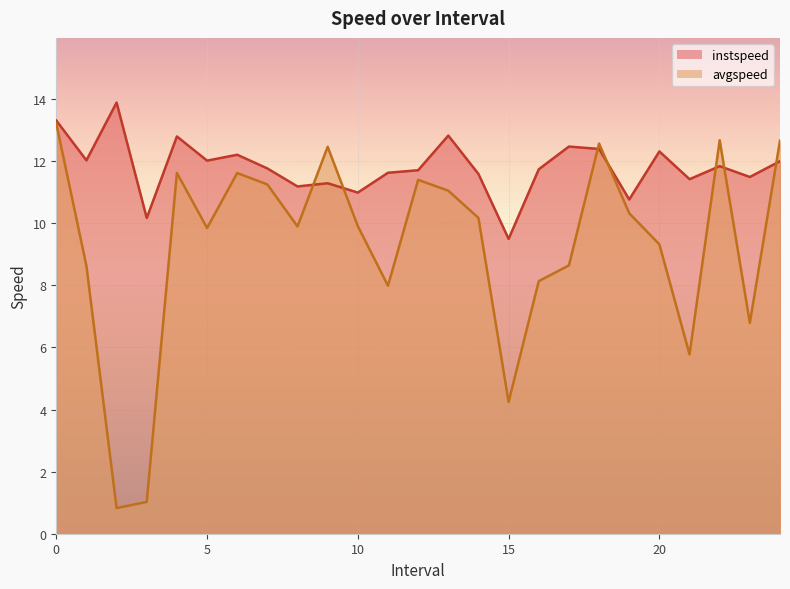

In avgspeed, how many points are higher than both neighbors (excluding endpoints)?

6